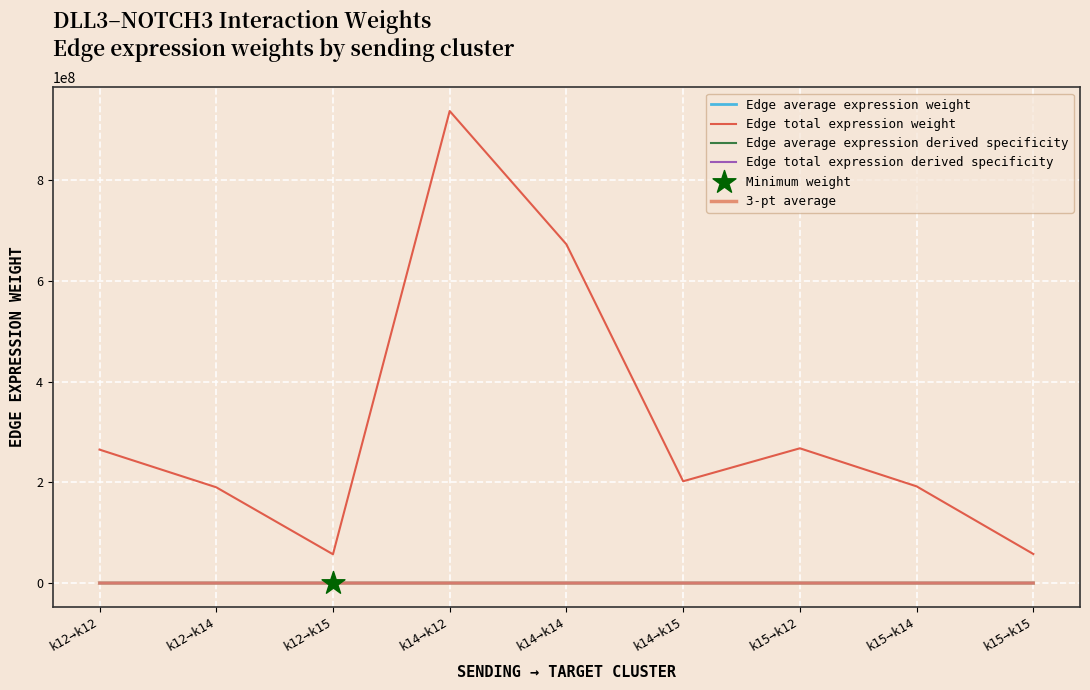

What is the maximum value shown in the chart?

937081346.2